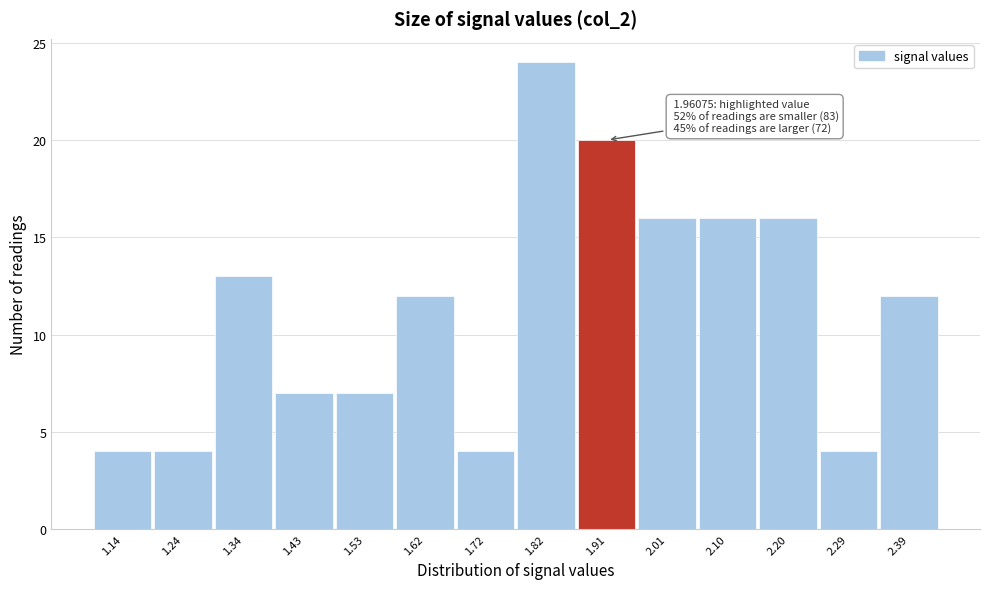

Reading right to left, list all the values displayed in this chart.

12	4	16	16	16	20	24	4	12	7	7	13	4	4